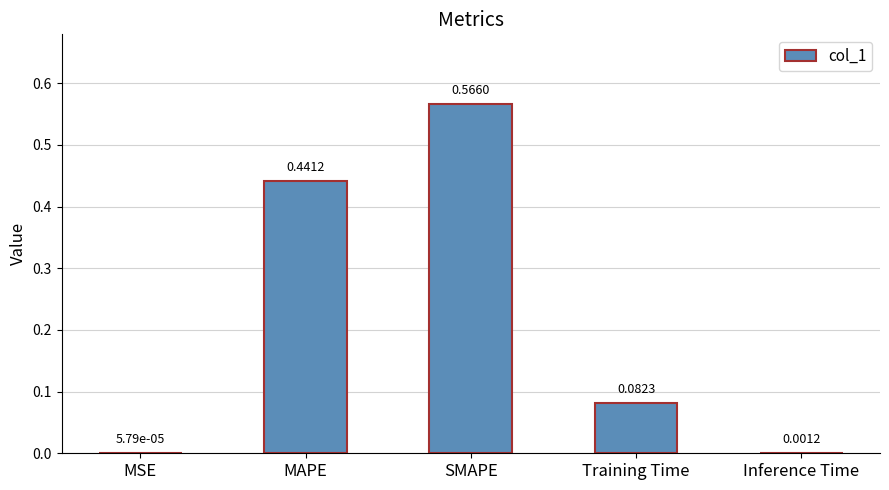

What is the sum of all values?

1.1